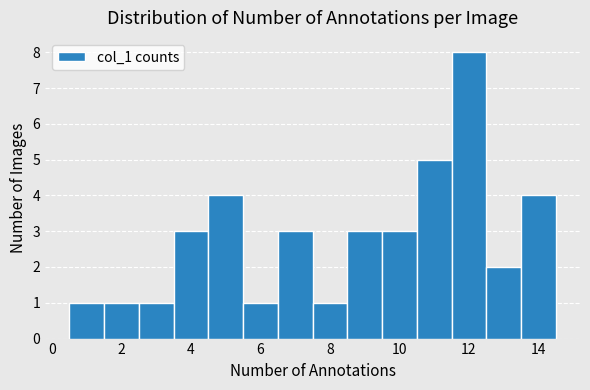

Reading left to right, transcribe this chart: for each bar, give the range it covers on the x-axis and its height. Neither the bar edges nor the heights are printed on the chart, so give them approximately, as read against the axes.

0.5 to 1.5: 1
1.5 to 2.5: 1
2.5 to 3.5: 1
3.5 to 4.5: 3
4.5 to 5.5: 4
5.5 to 6.5: 1
6.5 to 7.5: 3
7.5 to 8.5: 1
8.5 to 9.5: 3
9.5 to 10.5: 3
10.5 to 11.5: 5
11.5 to 12.5: 8
12.5 to 13.5: 2
13.5 to 14.5: 4